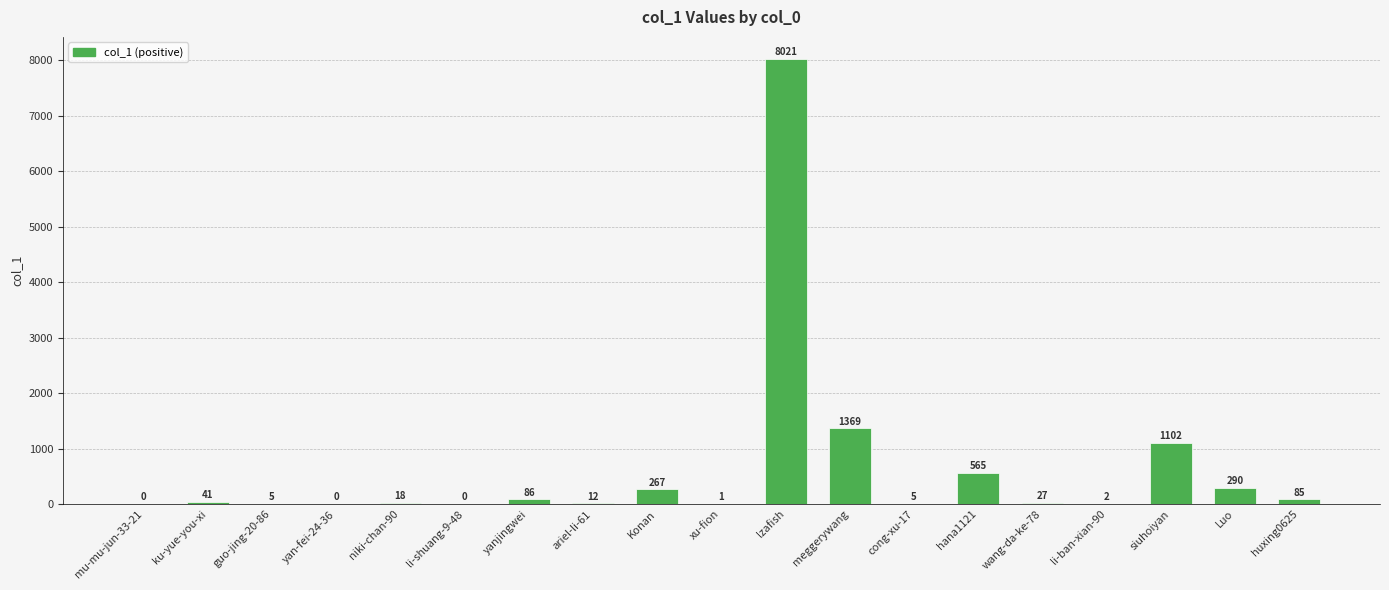

Where is the data nearest to the value 4010?

meggerywang